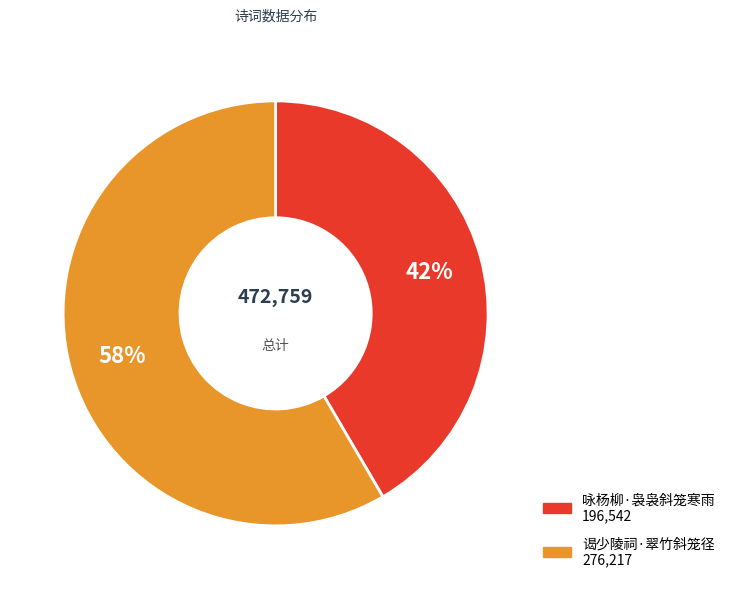

Combined, do 咏杨柳·袅袅斜笼寒雨 and 谒少陵祠·翠竹斜笼径 account for over 50%?

Yes